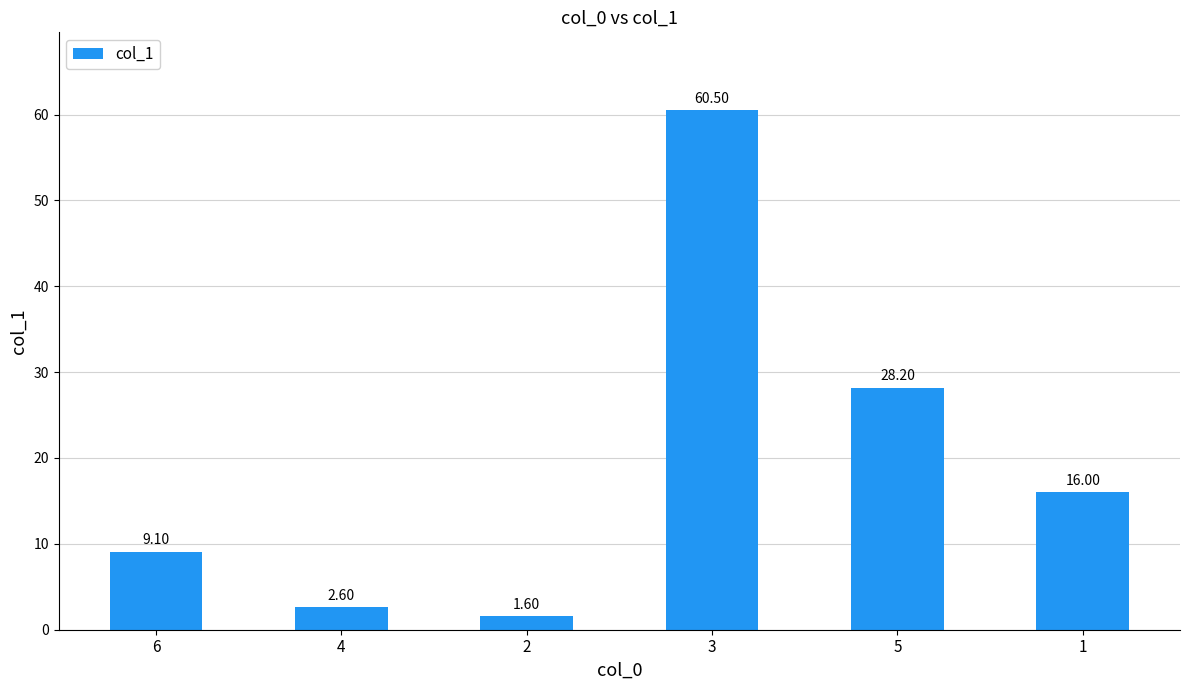

What is the approximate value at 2?

1.6